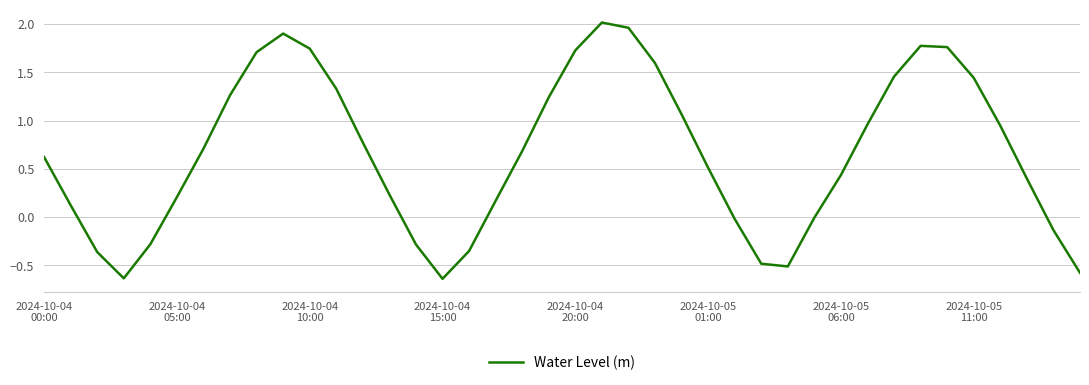

What is the difference between the maximum and minimum values?

2.7